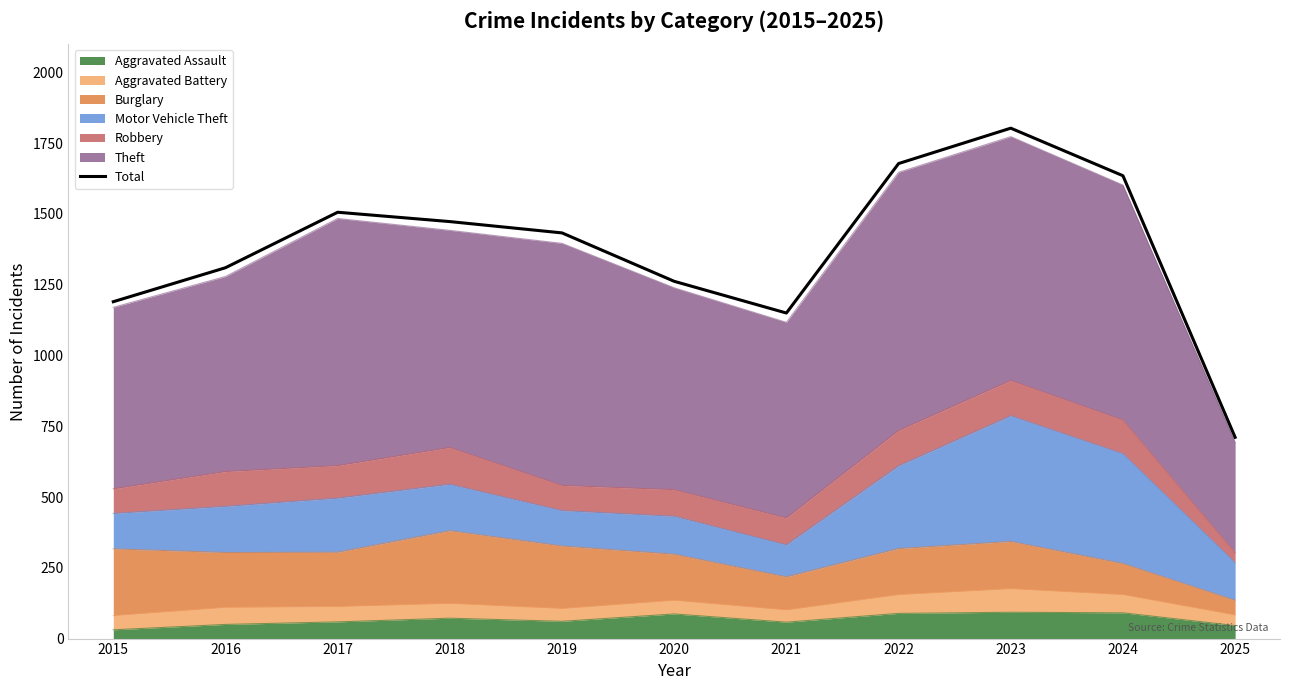

Rank the categories by value from lowest to highest.

2025, 2021, 2015, 2020, 2016, 2019, 2018, 2017, 2024, 2022, 2023